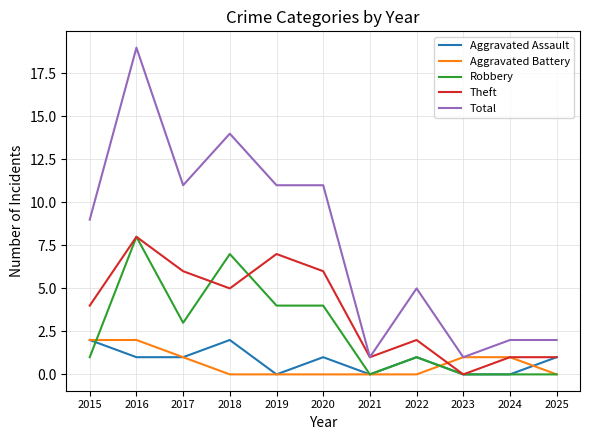

What is the sum of all Aggravated Battery values?

7